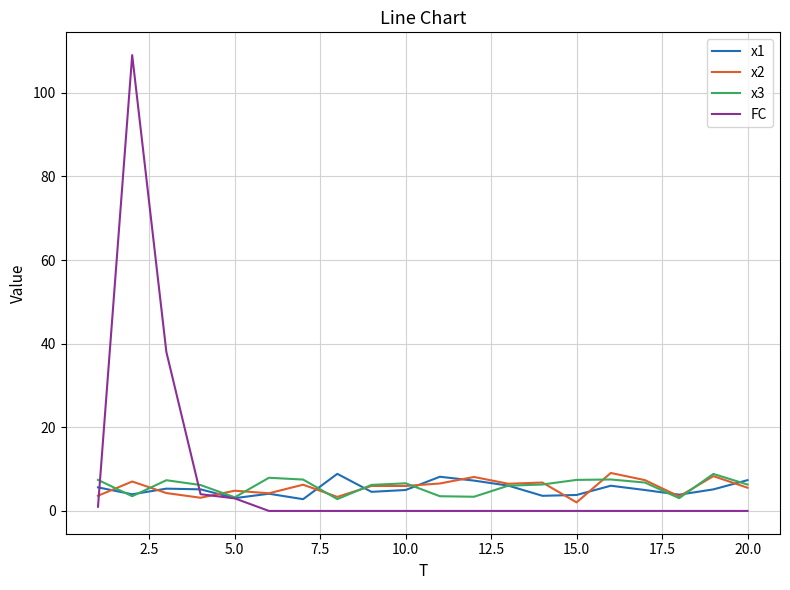

What is the greatest value displayed?

109.0